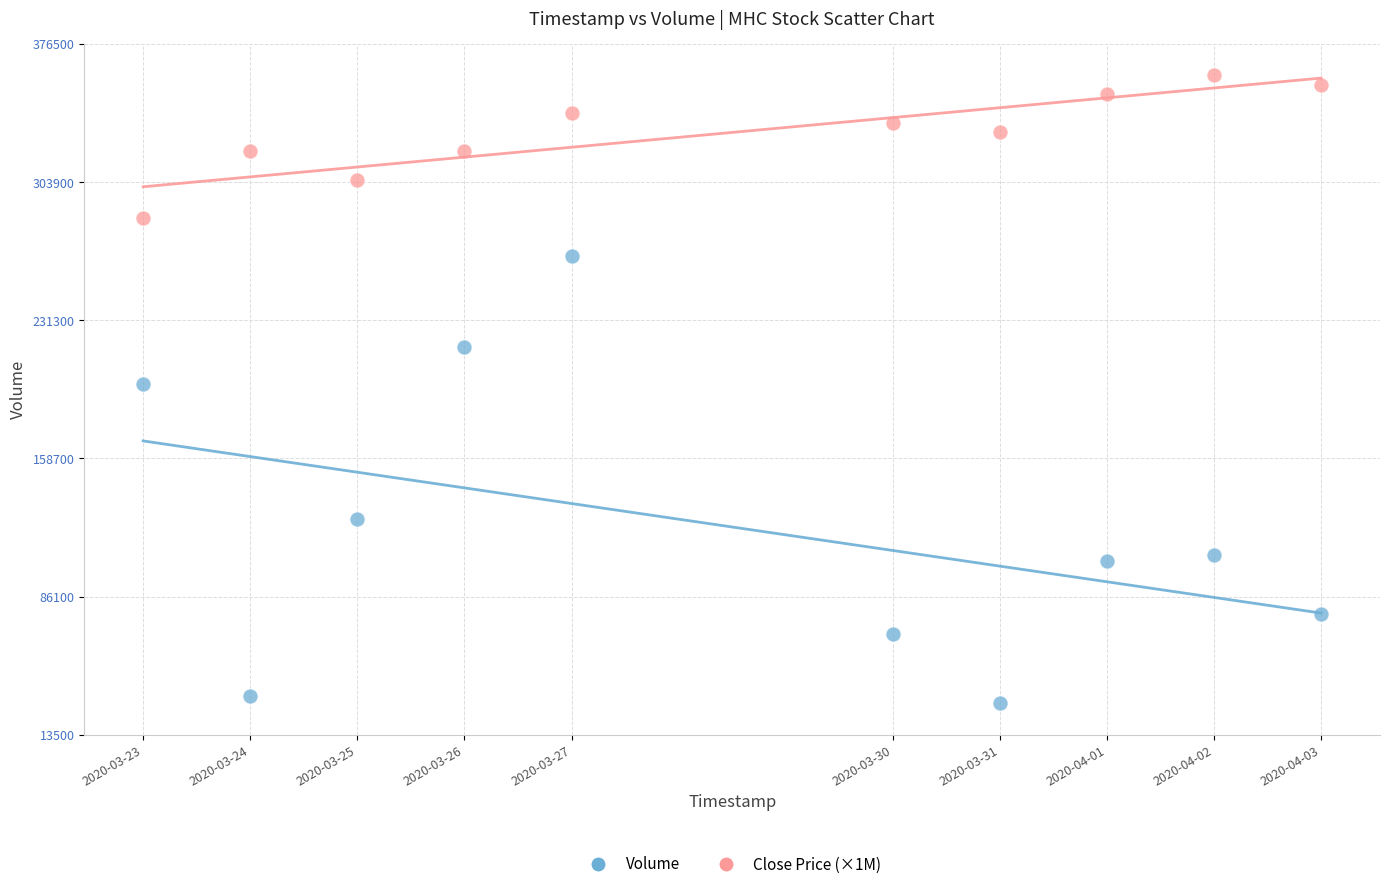

Which series contains the highest Y value?

Close Price (×1M)